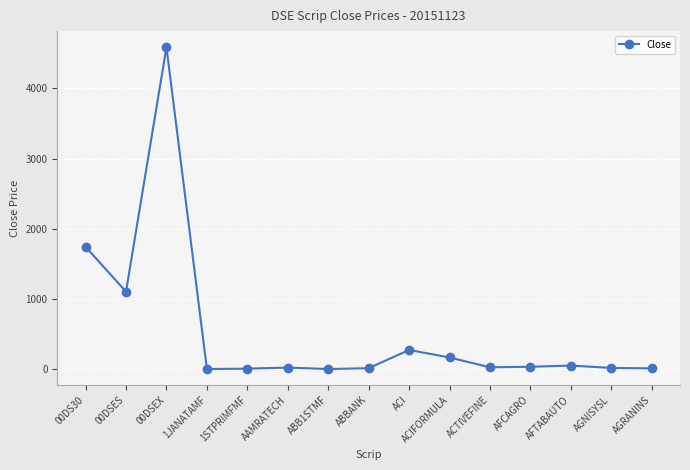

At which category does the data reach its first local valley?

00DSES